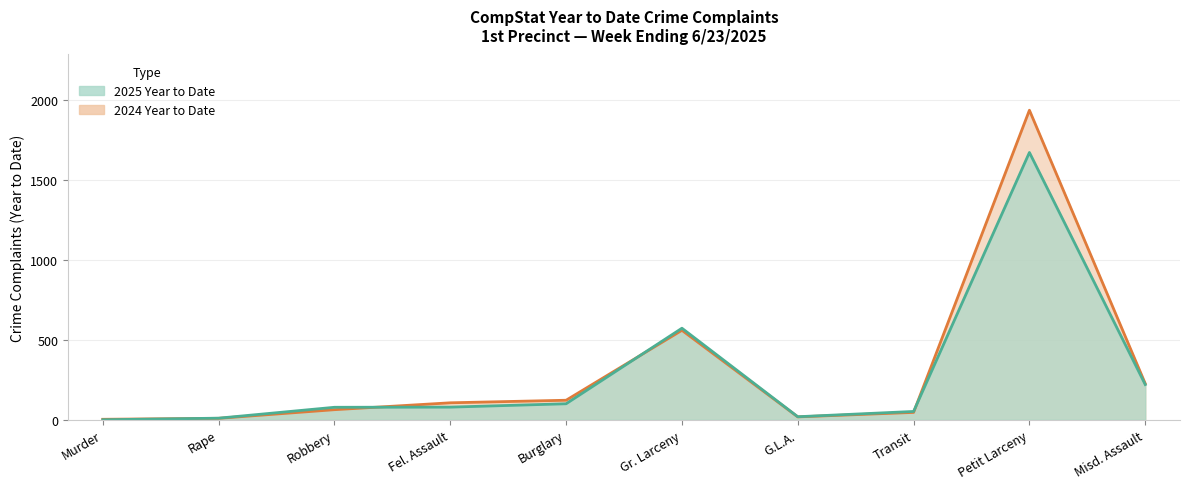

What is the value of the 2025 Year to Date point at the 8th from the left?

52